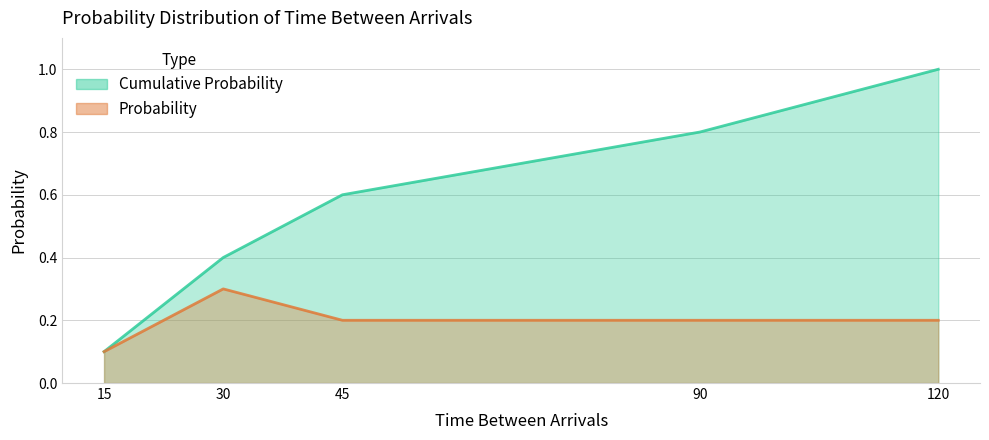

How many data points does each series have?

5